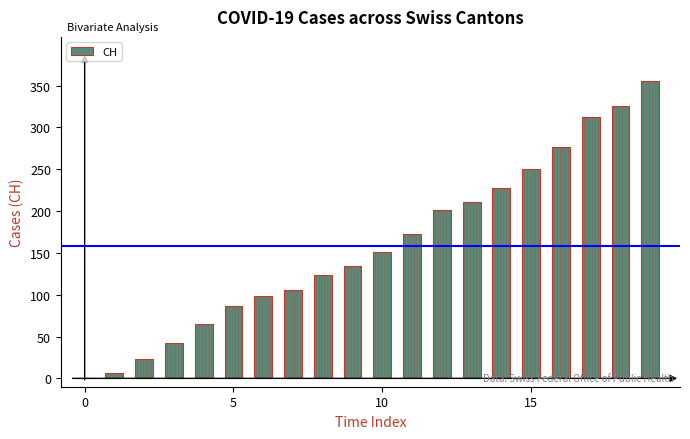

What is the sum of all values?

3167